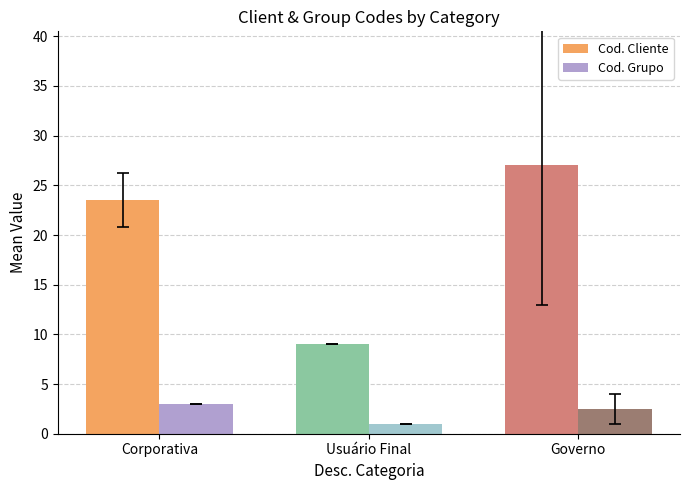

Does the chart contain stacked bars?

No